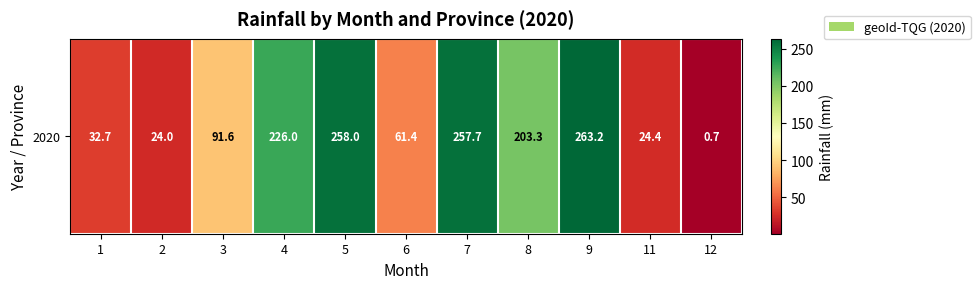

How many data points are less than 91?

5